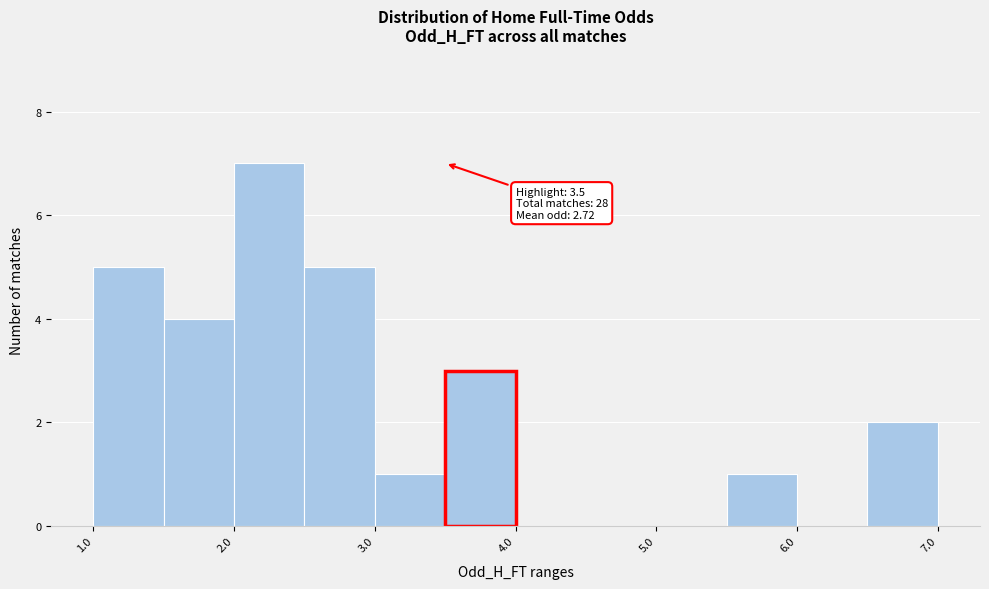

Which range on the x-axis has the tallest bar?

2.0 to 2.5